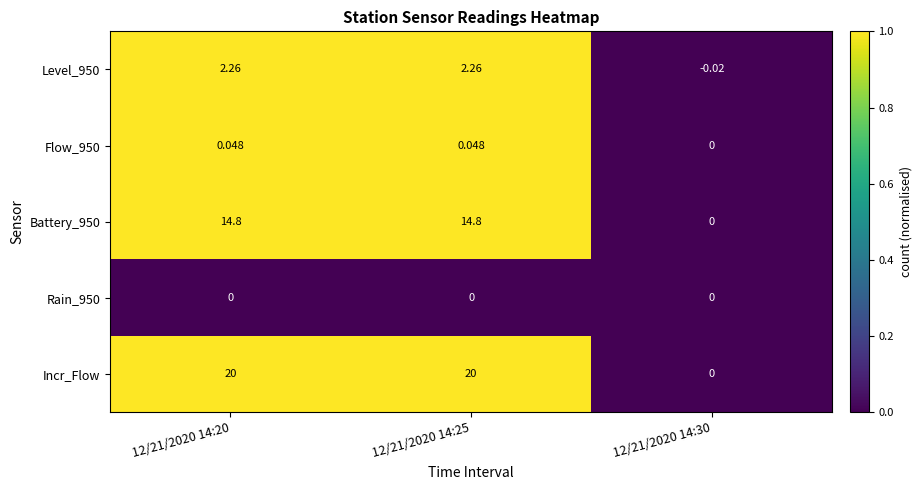

Which series changed the most between 12/21/2020 14:25 and 12/21/2020 14:30?

Incr_Flow